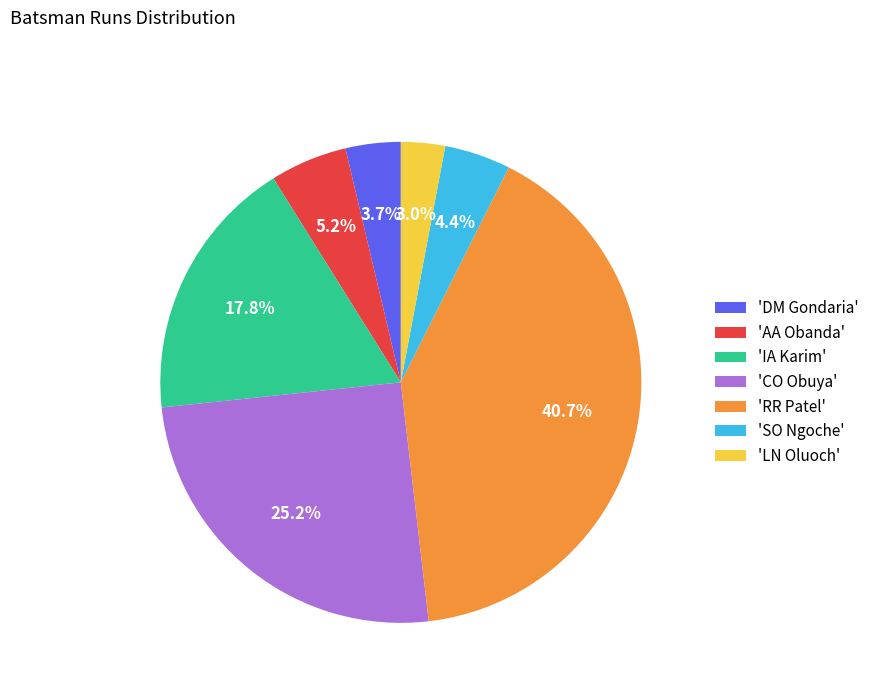

Does 'DM Gondaria' account for over 50% of the chart?

No